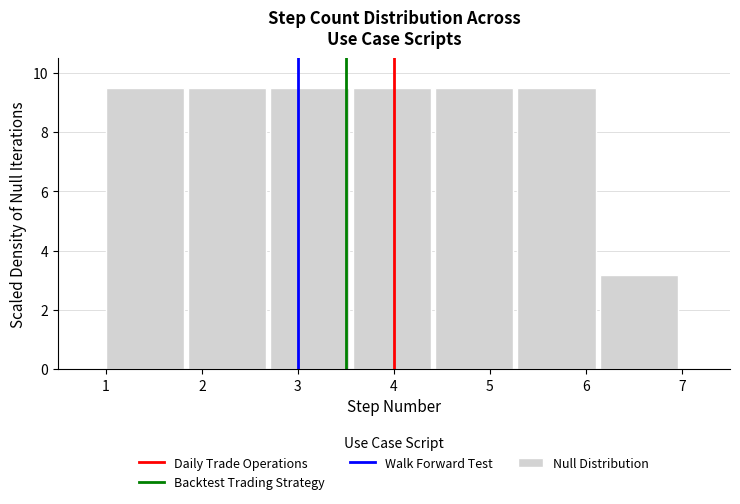

Reading left to right, list every bar in this chart as the range it spans on the x-axis followed by its height. Neither the bar edges nor the heights are printed on the chart, so give them approximately, as read against the axes.

1.0 to 1.9: 9.6
1.9 to 2.7: 9.6
2.7 to 3.6: 9.6
3.6 to 4.4: 9.6
4.4 to 5.3: 9.6
5.3 to 6.1: 9.6
6.1 to 7.0: 3.2